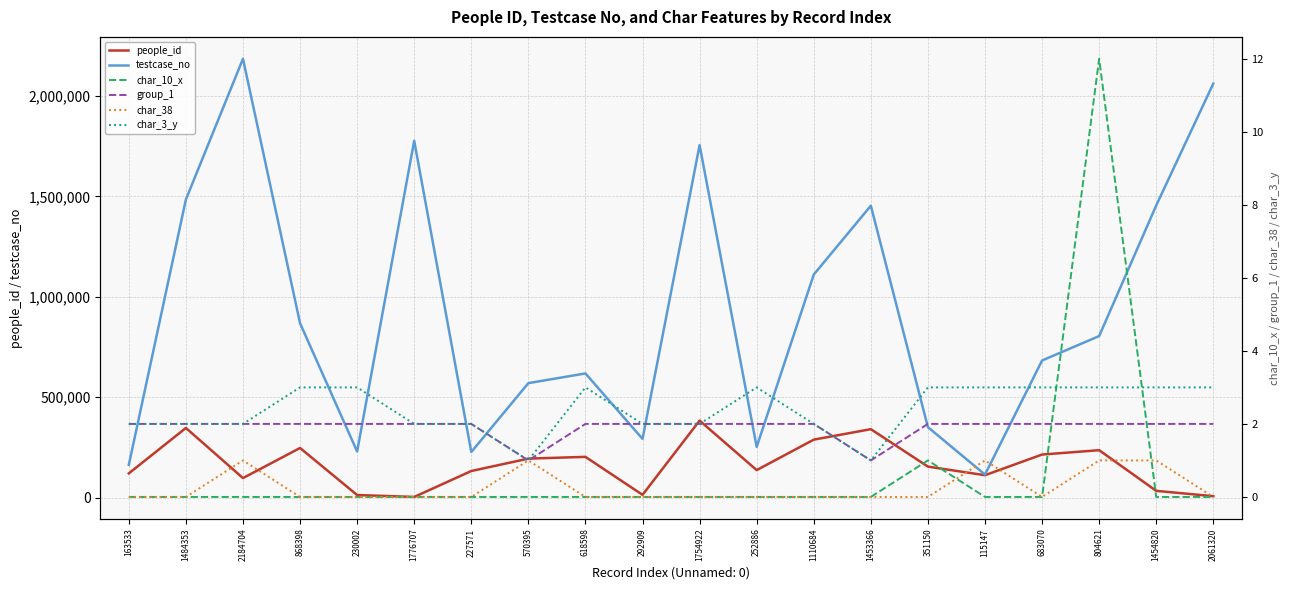

Is it true that char_3_y equals 4 at 115147?

False